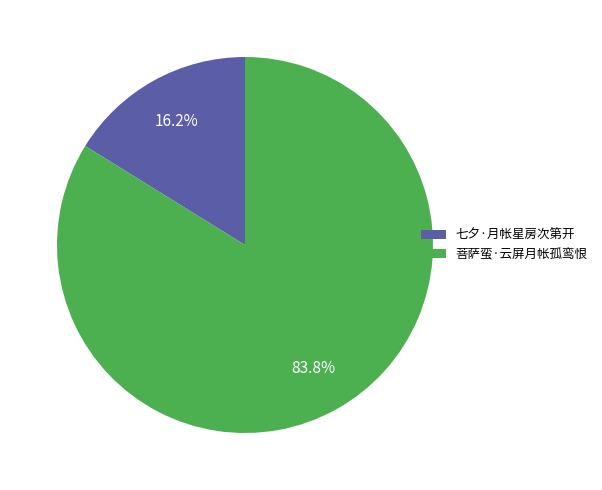

What is the majority slice?

菩萨蛮·云屏月帐孤鸾恨